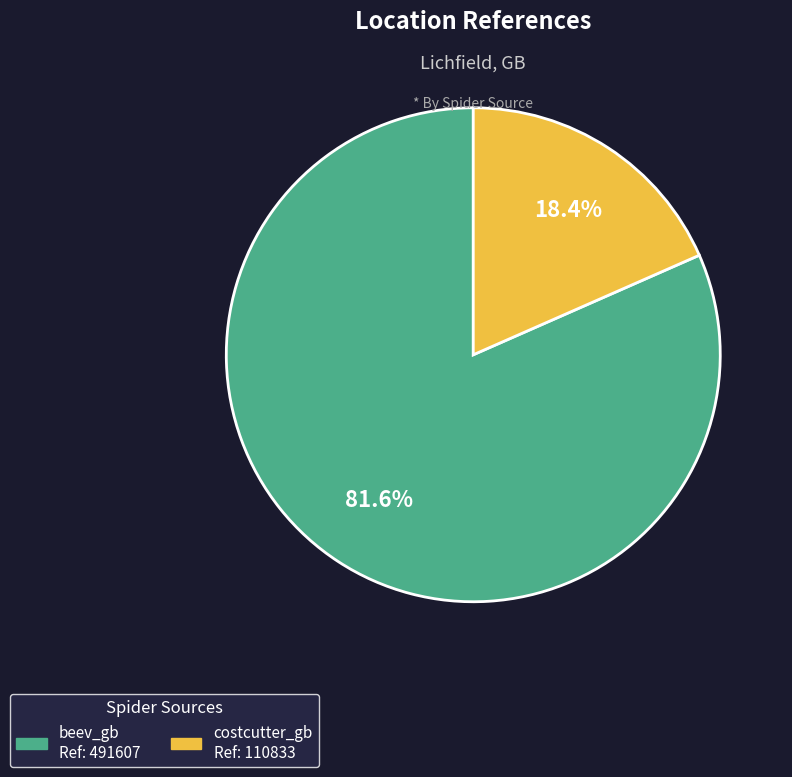

Rank the categories by value from lowest to highest.

costcutter_gb, beev_gb